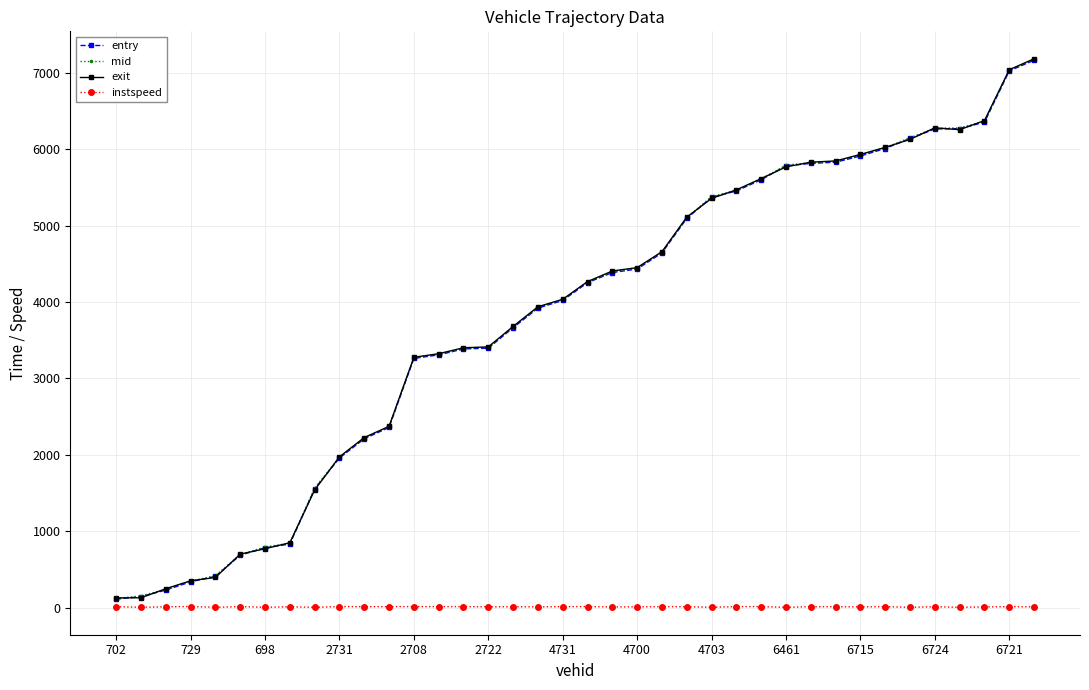

What is the average value of the mid series?

3809.3